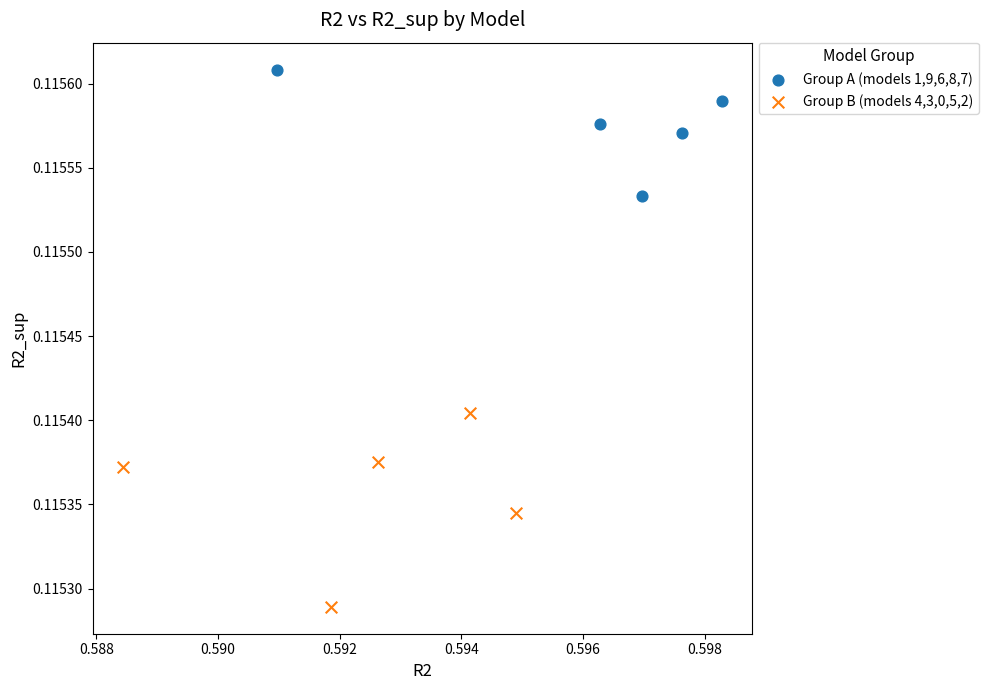

Which series has the widest spread of Y values?

Group B (models 4,3,0,5,2)